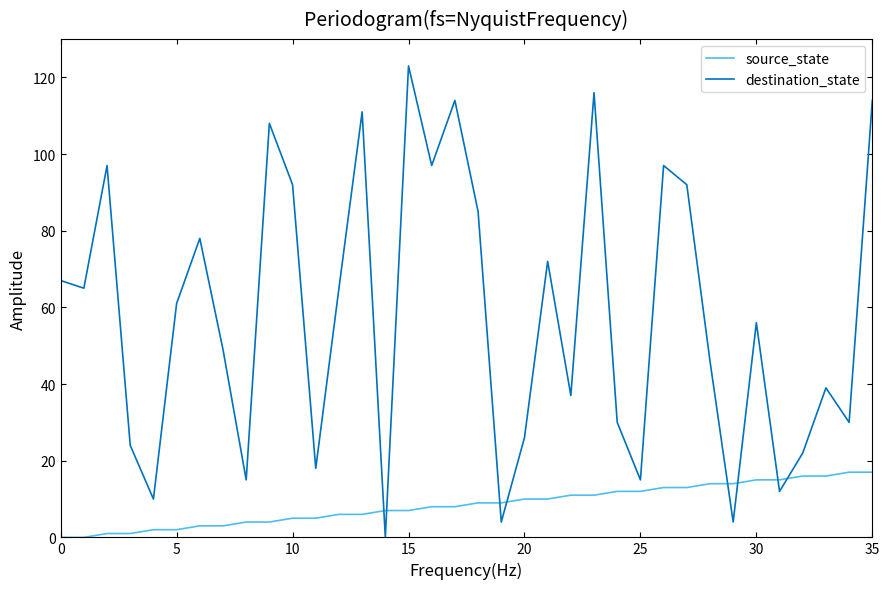

Which series has the largest total across all categories?

destination_state